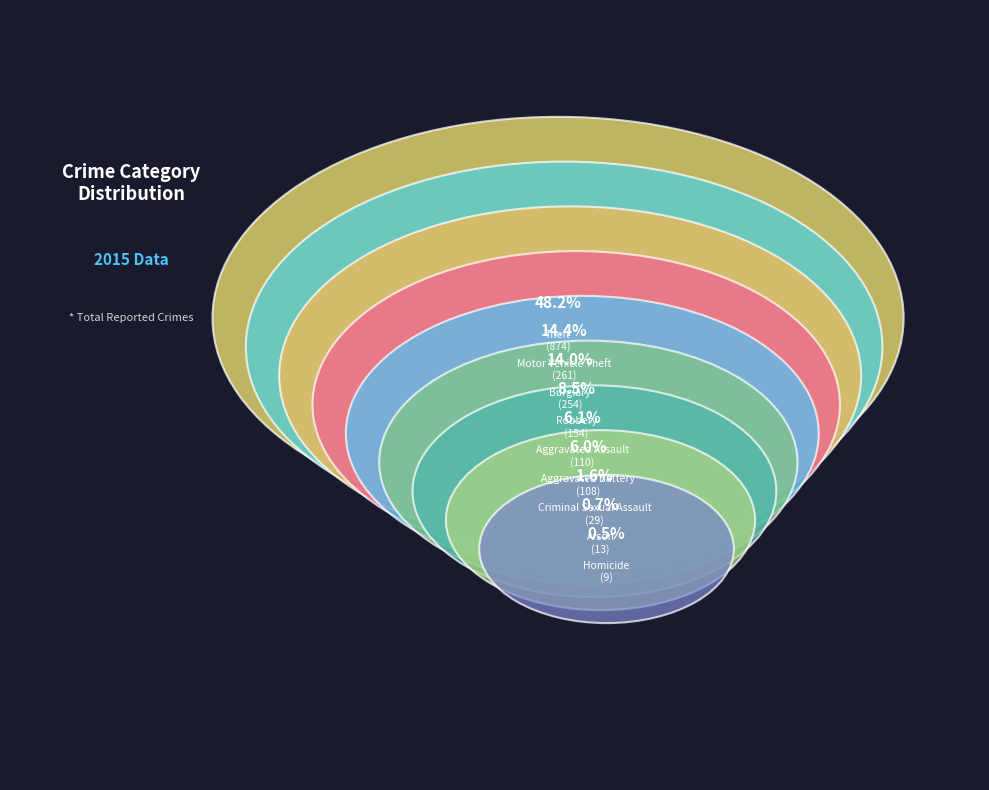

Rank the categories by value from highest to lowest.

Theft, Motor Vehicle Theft, Burglary, Robbery, Aggravated Assault, Aggravated Battery, Criminal Sexual Assault, Arson, Homicide